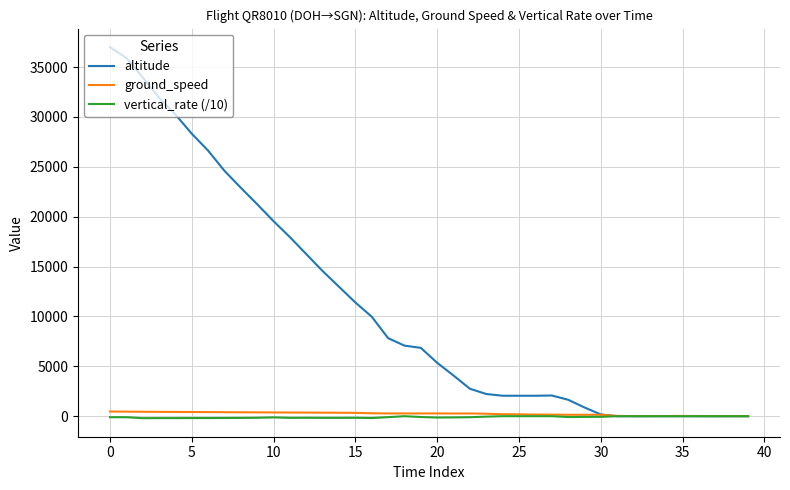

Which series has the widest spread of values?

altitude